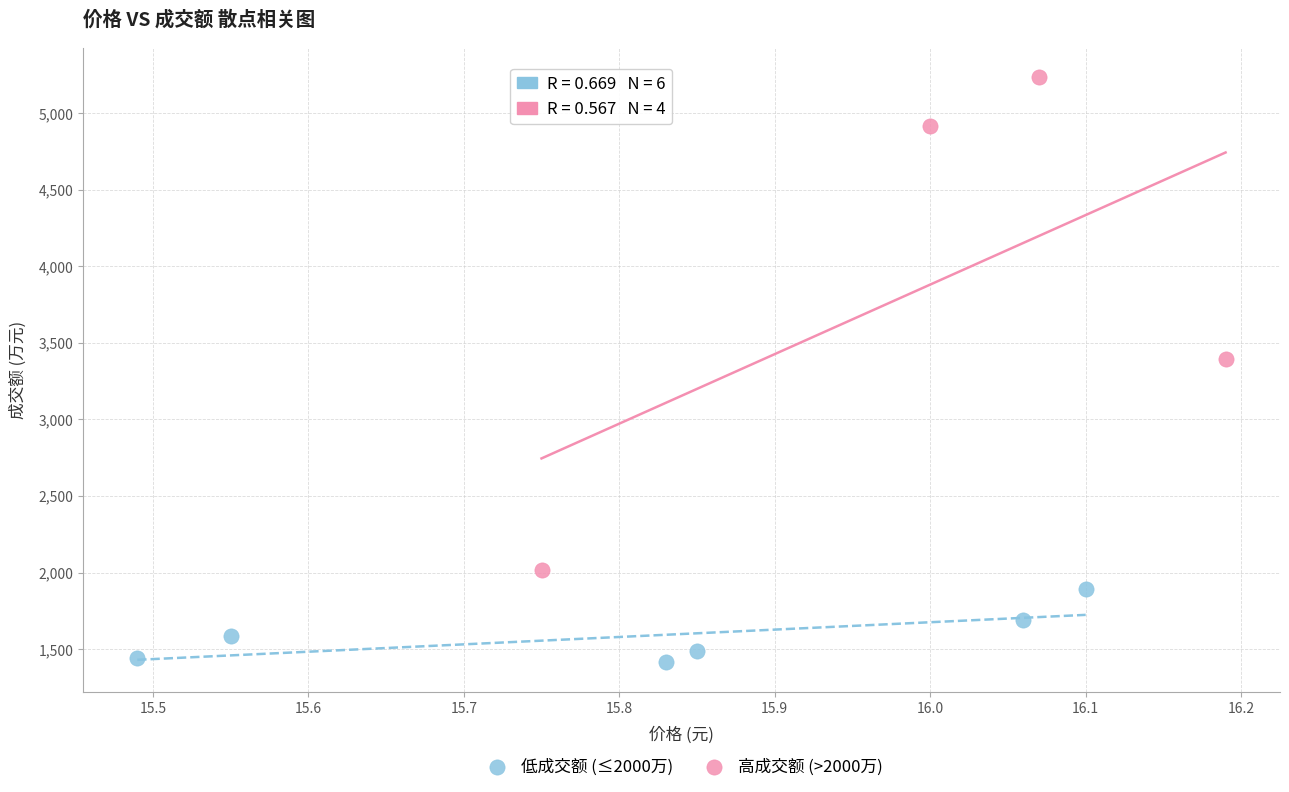

Which series reaches the minimum Y coordinate?

低成交额 (≤2000万)